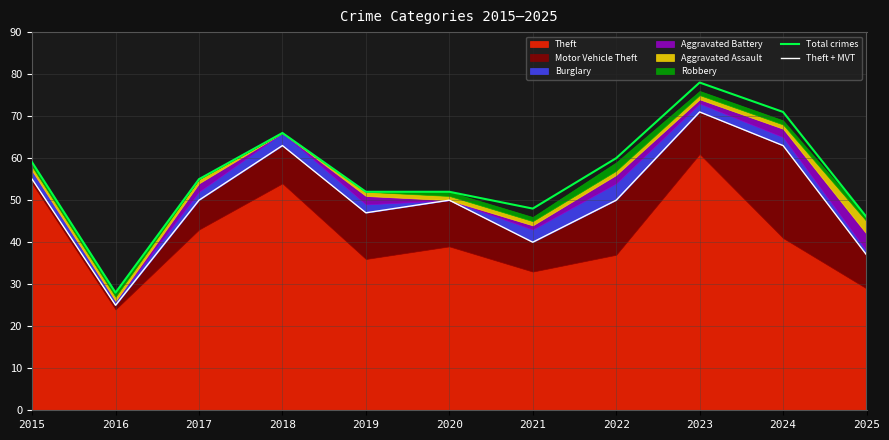

Which has a higher value, 2025 or 2018?

2018